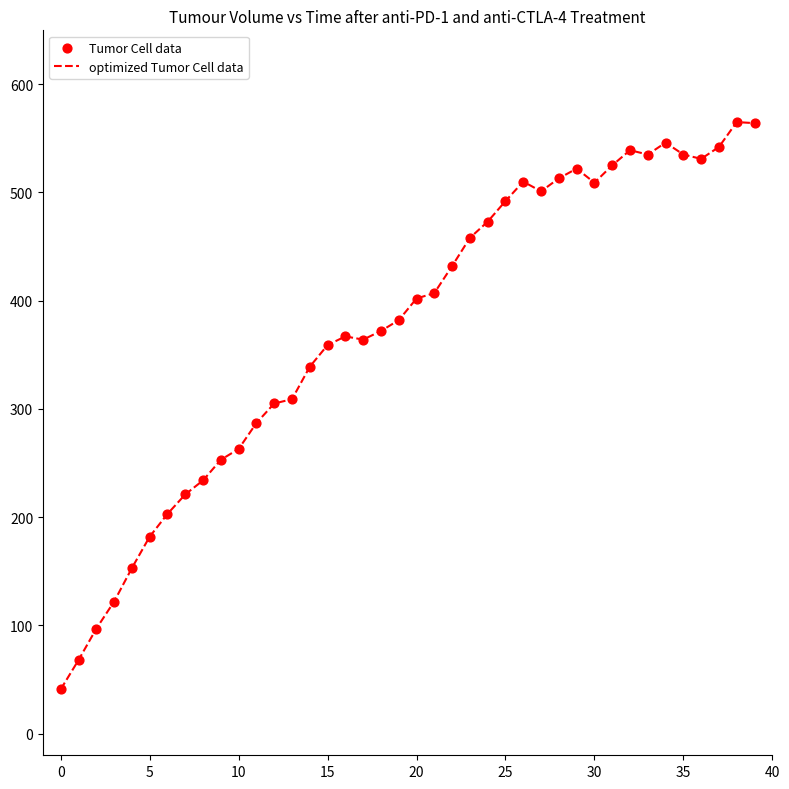

What is the difference between the maximum and minimum values?

524